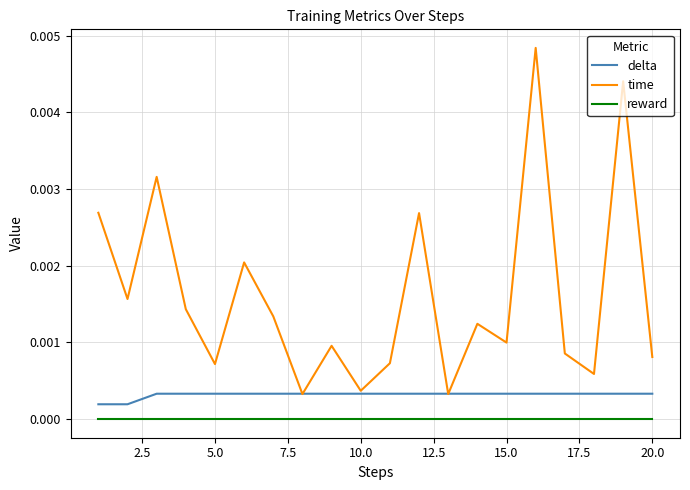

True or false: time and reward cross at least once.

False